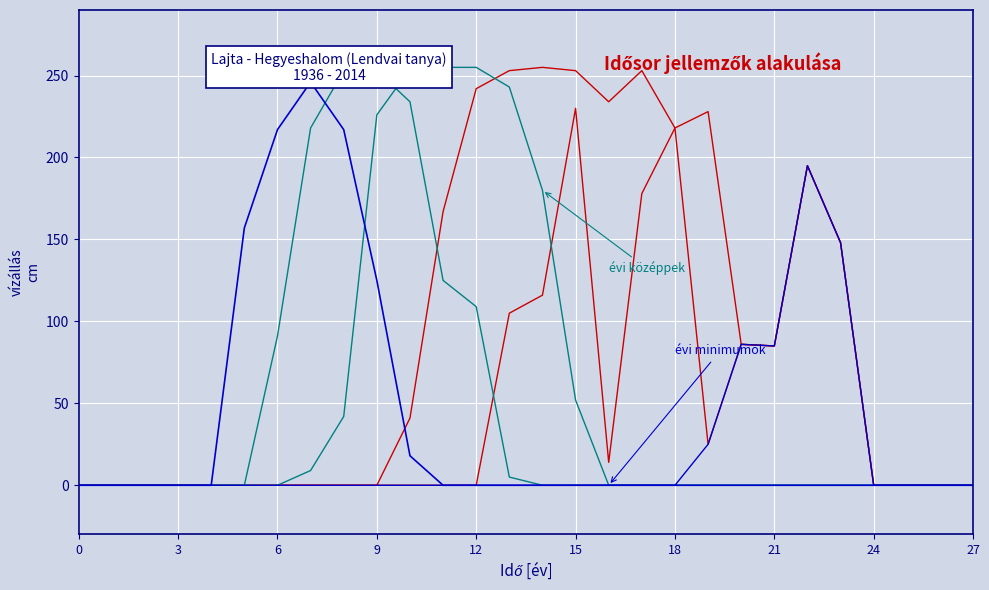

Where does the col_14 (max) series first go above 41?

11